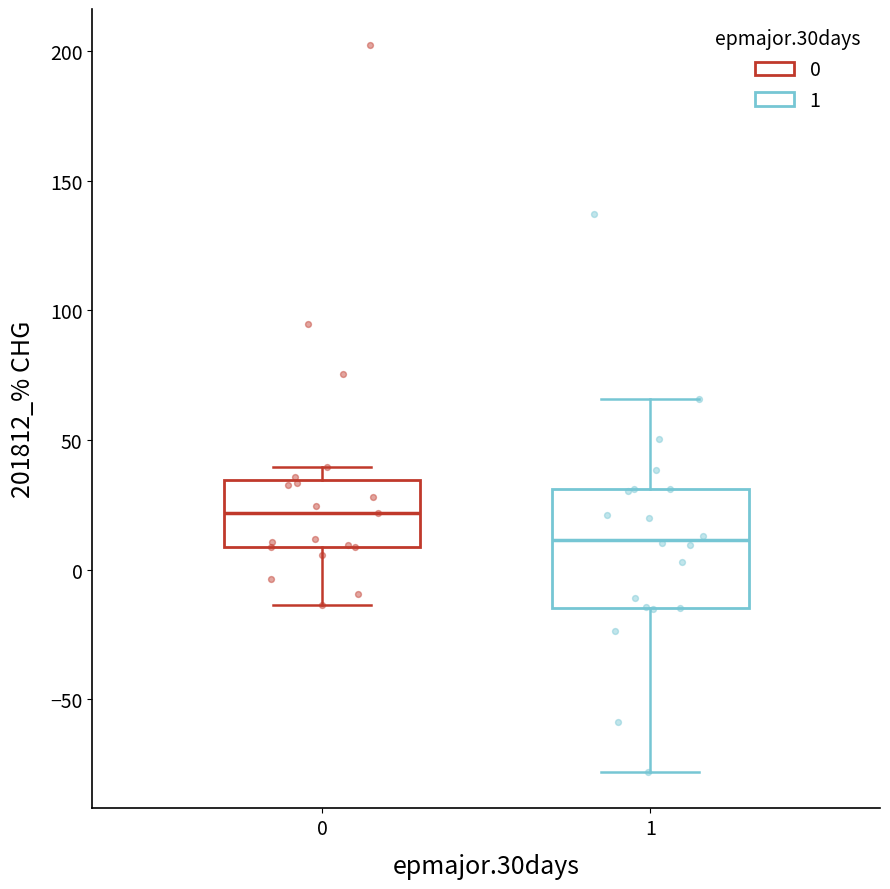

Reading left to right, read every box against the y-axis: the position of its median line, the range the box covers, and the ends of its whiskers. The values are not printed on the chart, so give them approximately, as read against the axis.

0: median 20, box 10 to 35, whiskers -15 to 40
1: median 10, box -15 to 30, whiskers -80 to 65